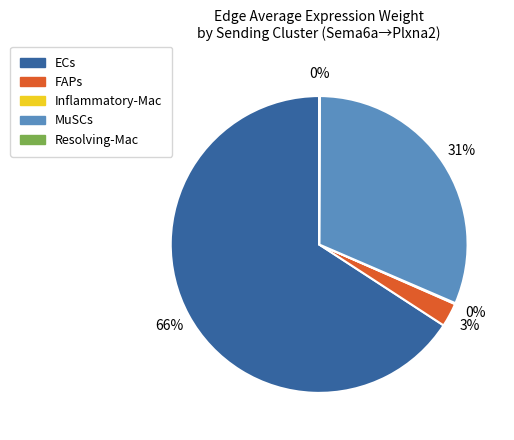

What is the majority slice?

ECs